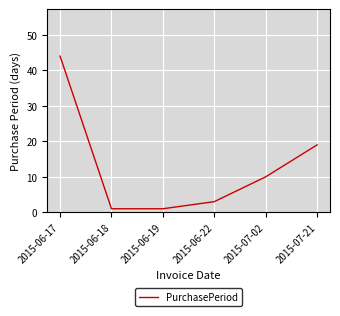

Does the chart display data point markers on the line(s)?

No